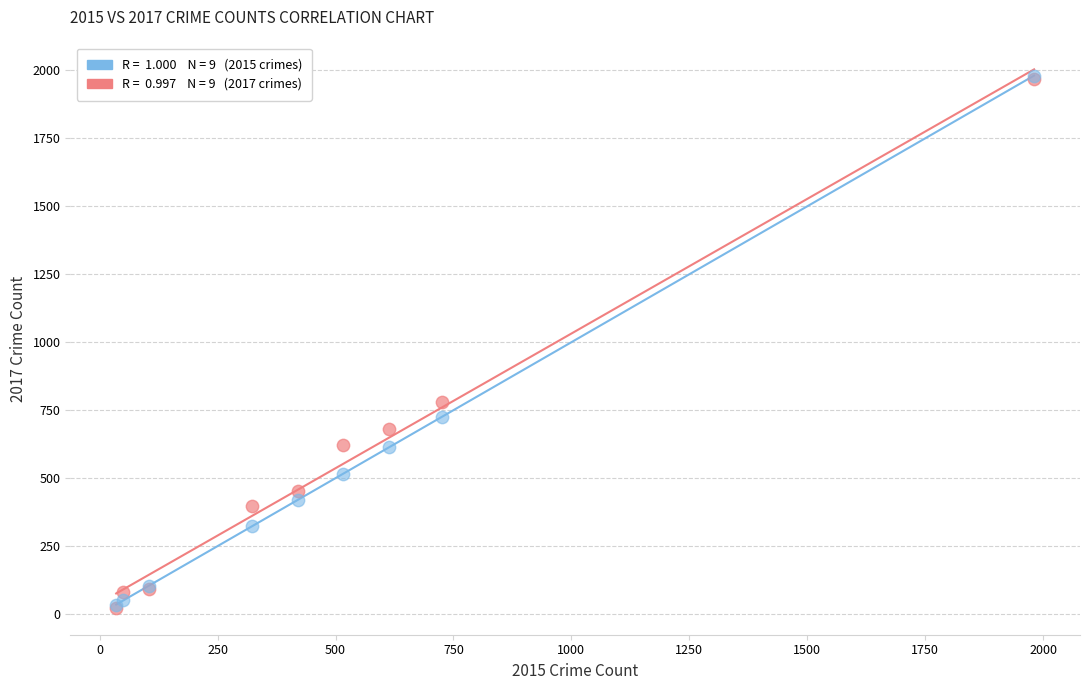

Across all series, what Y value is closest to 1002?

780